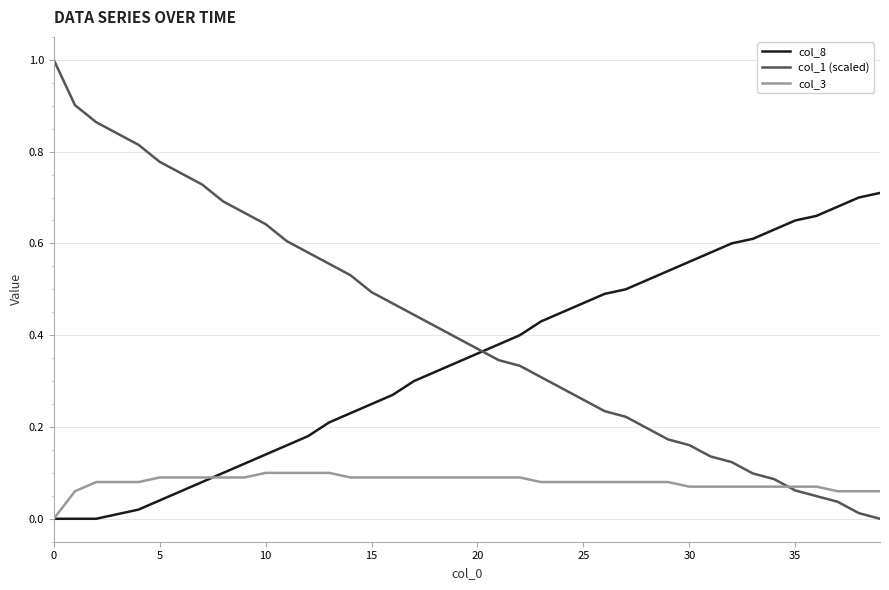

List the series in order of their peak value, lowest first.

col_3, col_8, col_1 (scaled)